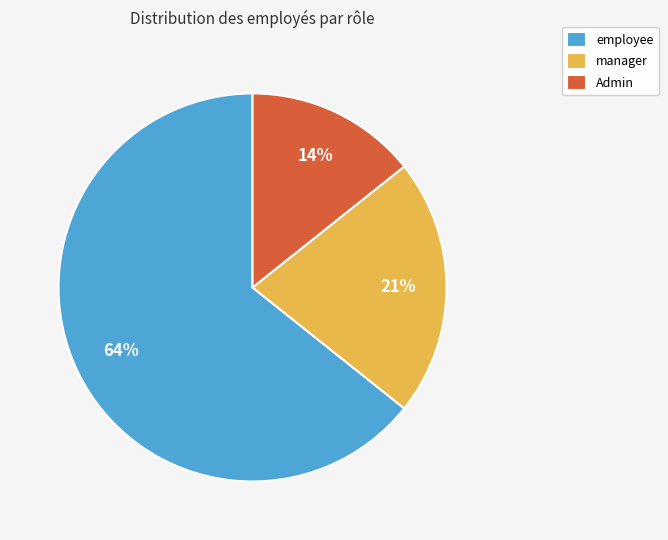

What is the largest slice in the pie chart?

employee